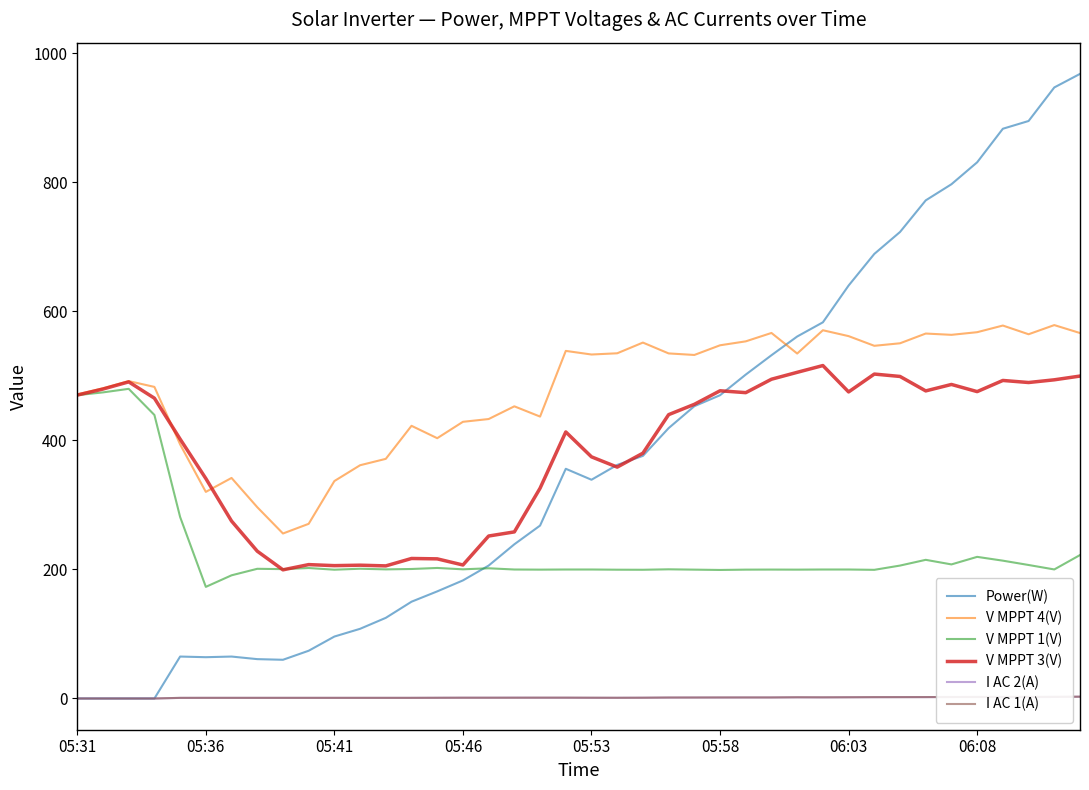

What are all the series names shown in the legend?

Power(W), V MPPT 4(V), V MPPT 1(V), V MPPT 3(V), I AC 2(A), I AC 1(A)